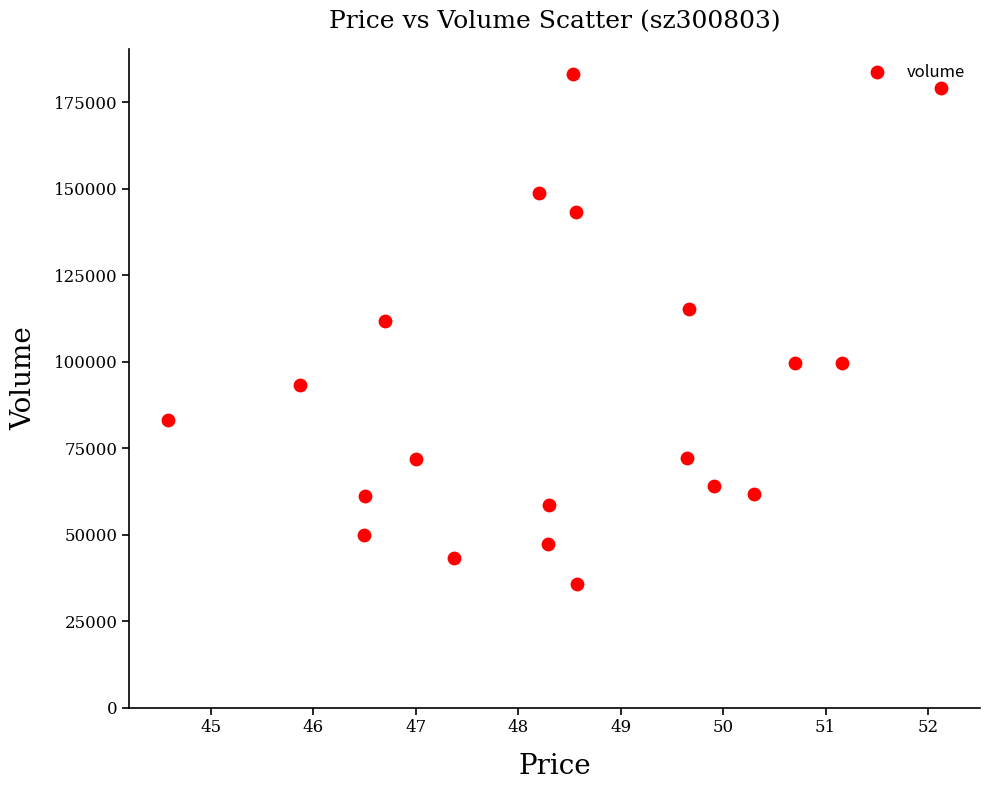

What Y value in the scatter plot is closest to 109419?

111793